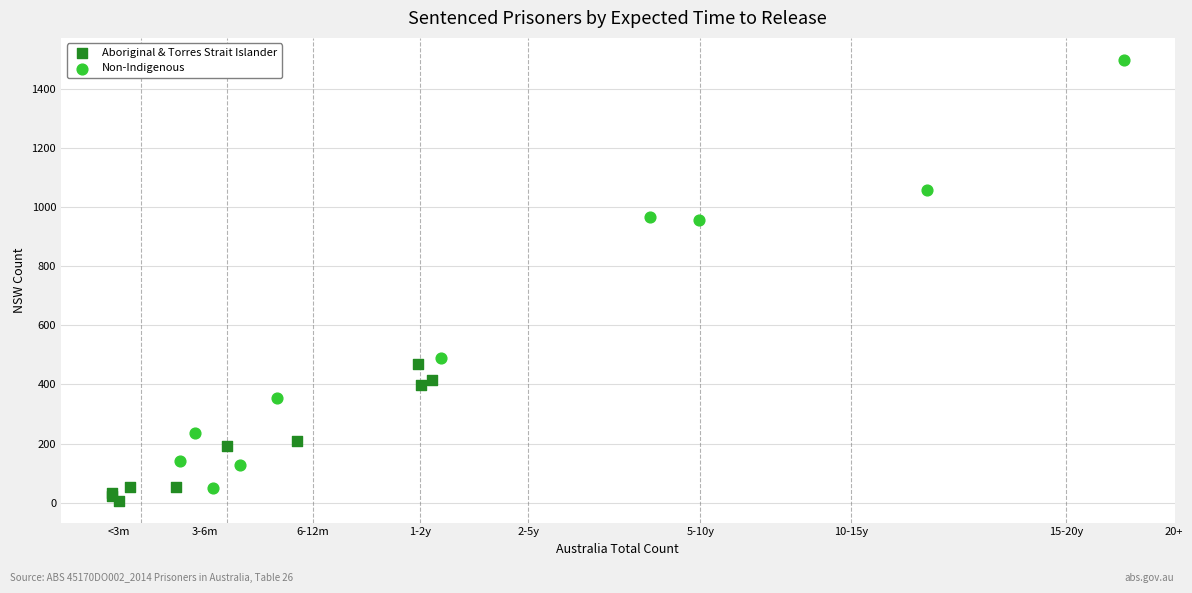

What are all the series names shown in the legend?

Aboriginal & Torres Strait Islander, Non-Indigenous